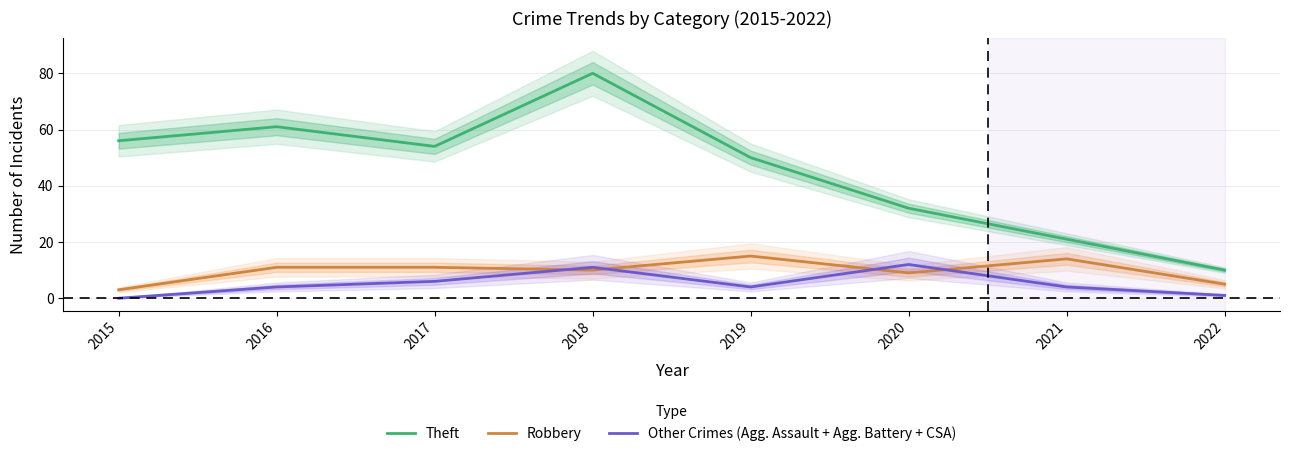

True or false: Theft has more than 2 interior local peaks.

False